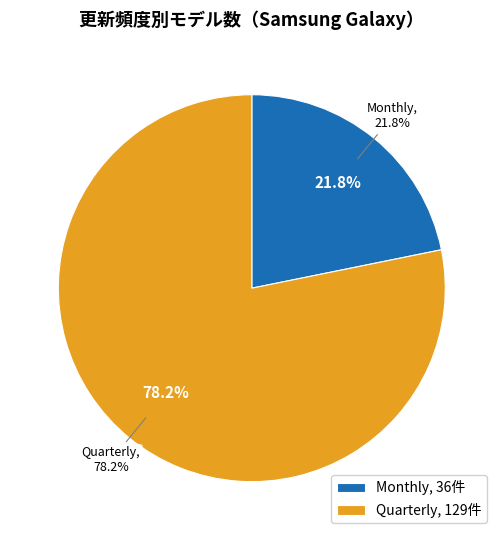

Combined, do Monthly and Quarterly account for over 50%?

Yes